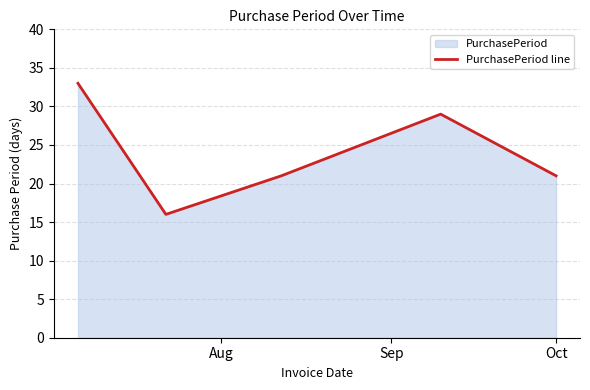

How many values are between 21 and 29?

3